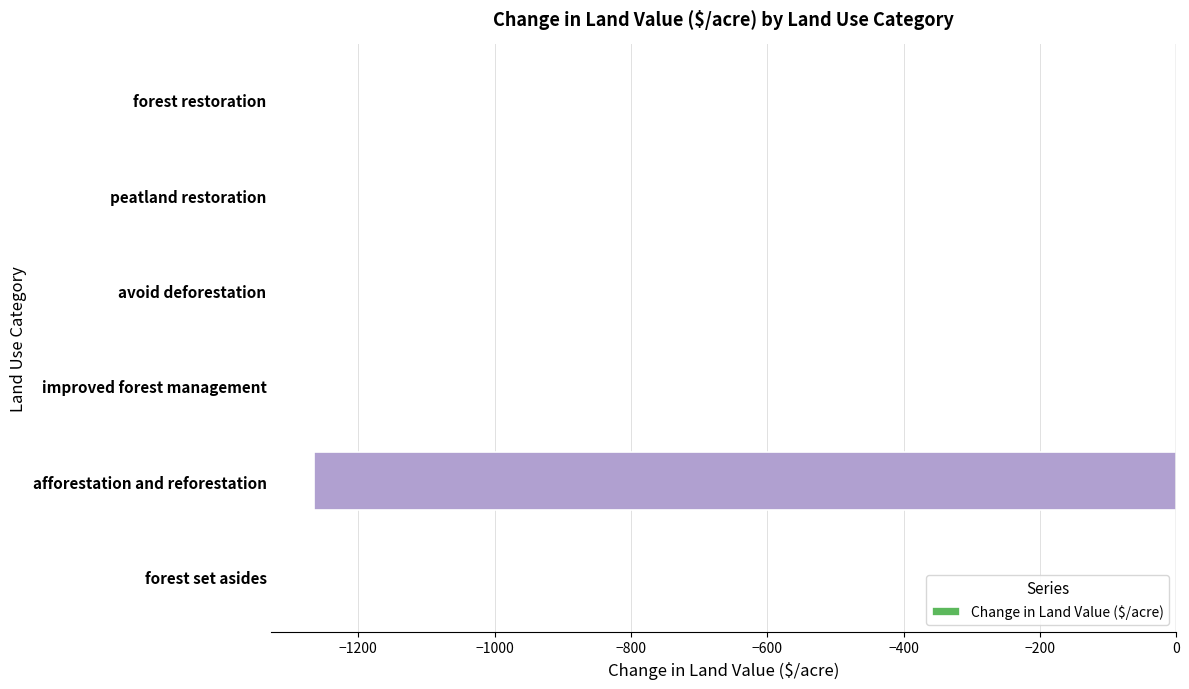

What is the change in value from forest set asides to afforestation and reforestation?

-1264.2